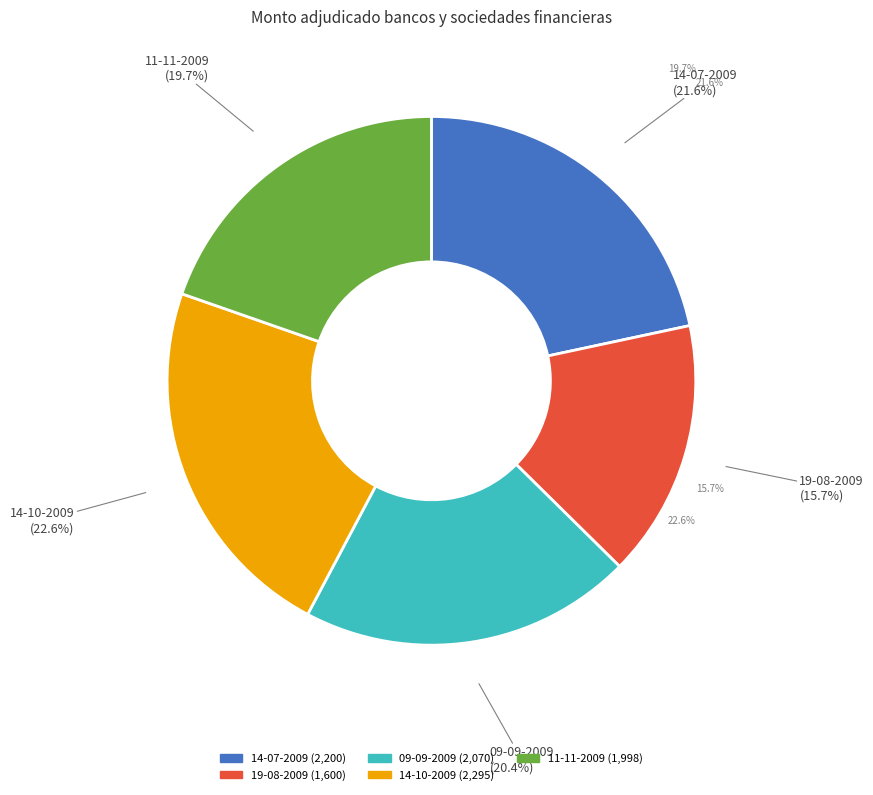

To the nearest percent, what portion does 09-09-2009 represent?

20%